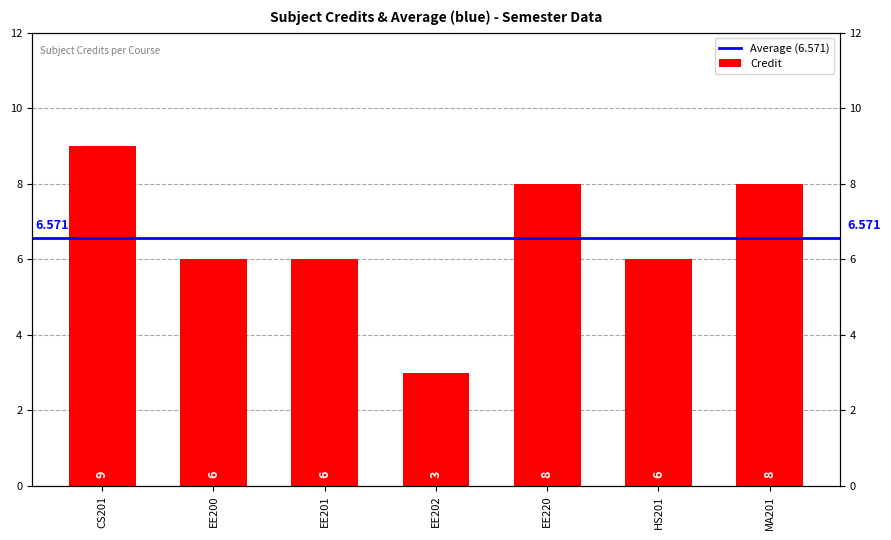

What is the change in value from CS201 to EE200?

-3